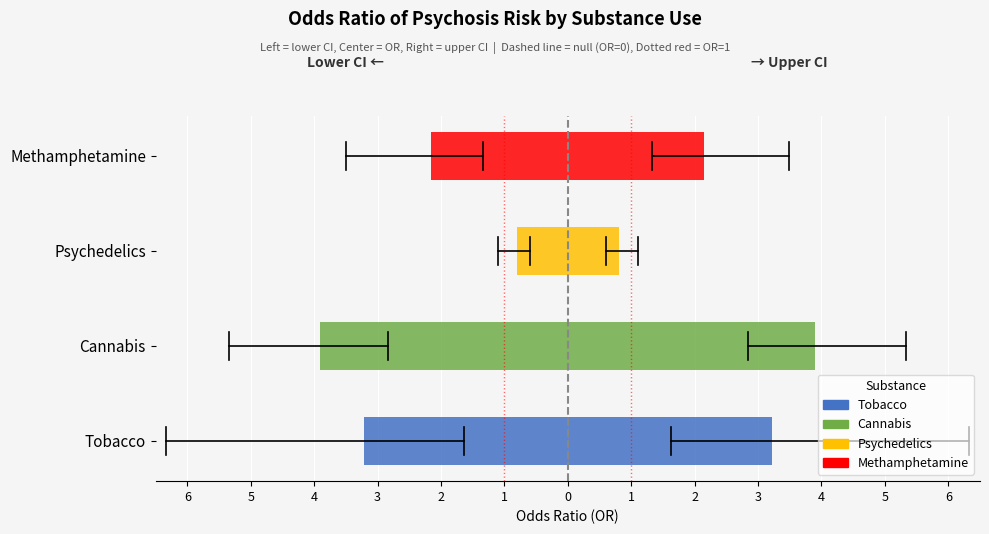

Reading left to right, extract all data points from this chart.

OR: Tobacco=3.2	Cannabis=3.9	Psychedelics=0.8	Methamphetamine=2.1
lower: Tobacco=1.6	Cannabis=2.8	Psychedelics=0.6	Methamphetamine=1.3
upper: Tobacco=6.3	Cannabis=5.3	Psychedelics=1.1	Methamphetamine=3.5